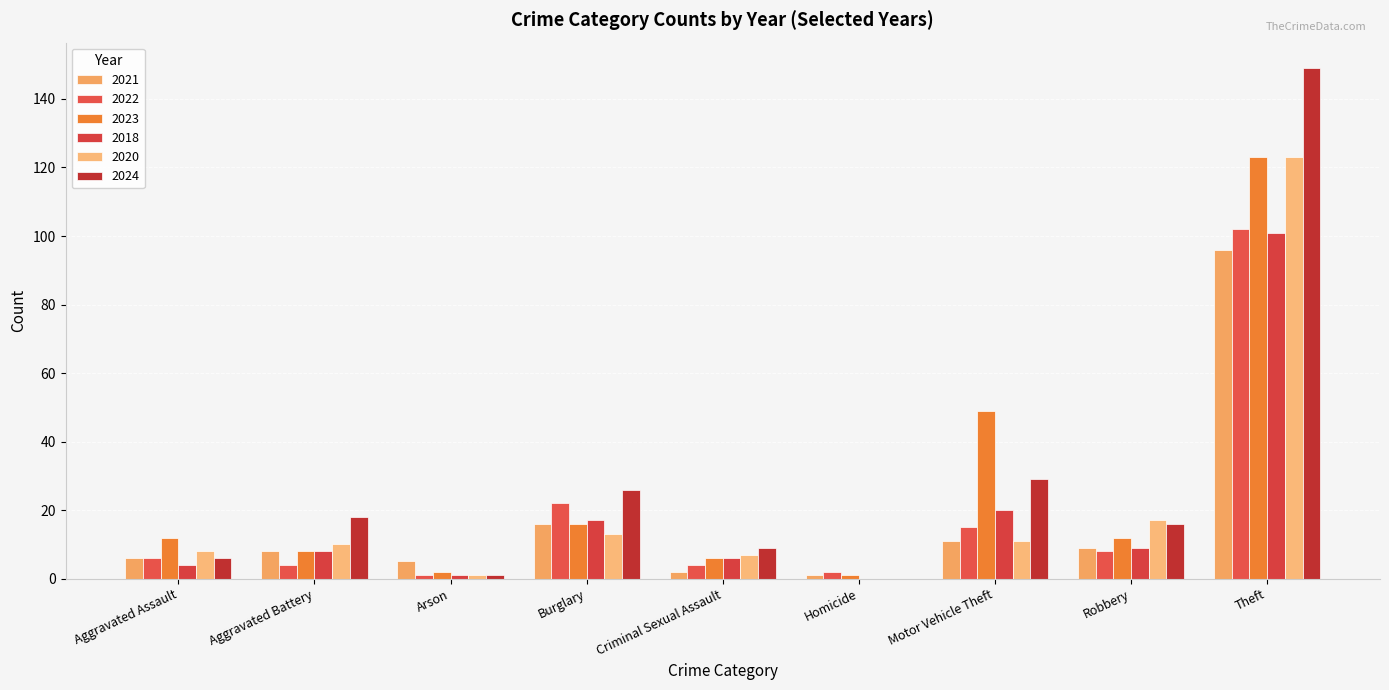

Which series has the largest total across all categories?

2024